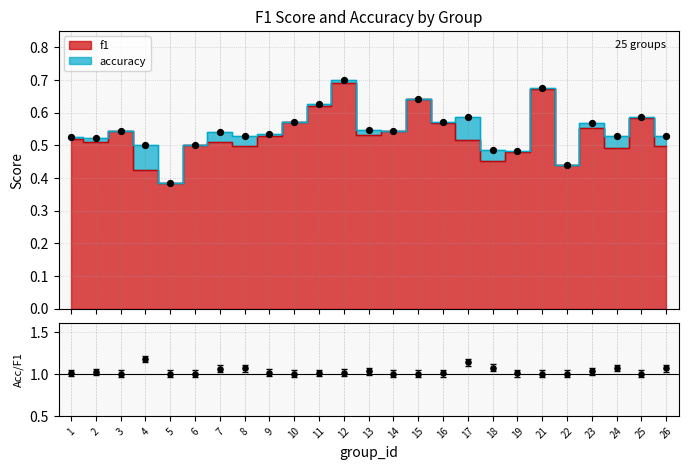

Approximately how many times larger is the value at 7 compared to 17?

0.9